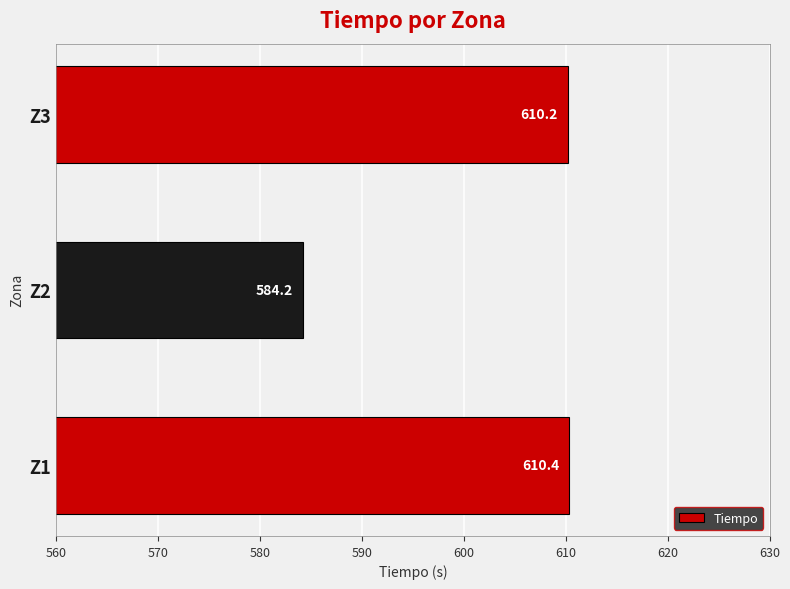

What is the difference between the maximum and minimum values?

26.2